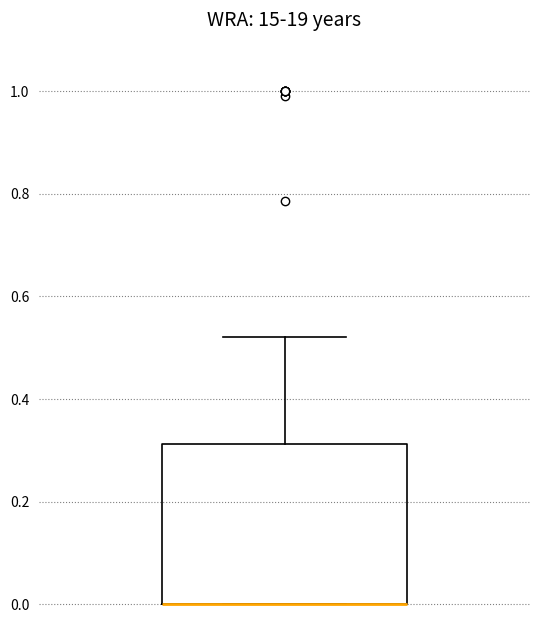

Where is the upper edge of the box on the y-axis? The values are not printed on the chart, so give them approximately, as read against the axis.

0.32